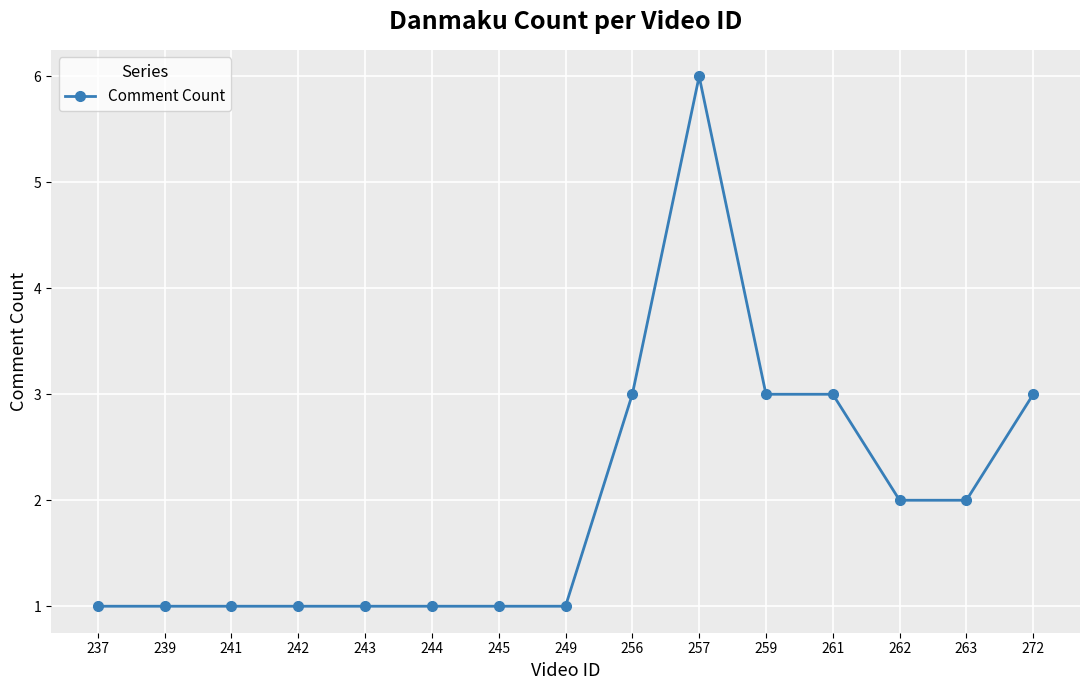

Count the number of data series in this chart.

1